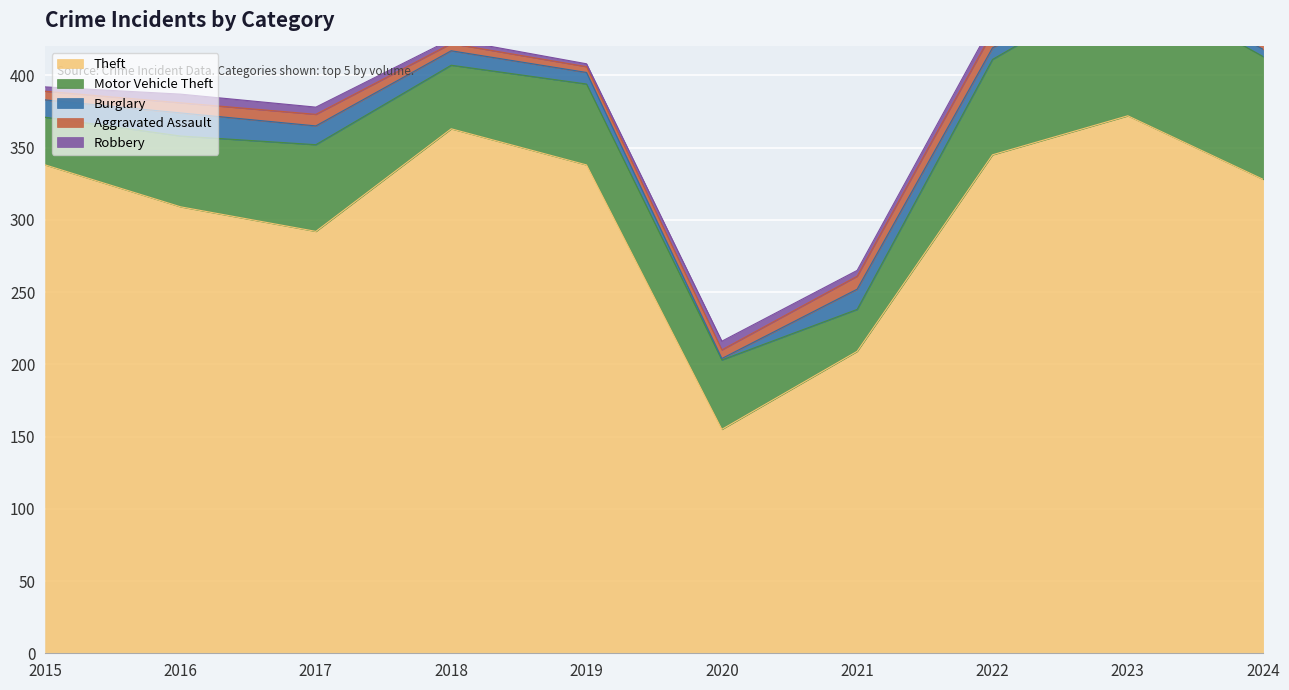

In Aggravated Assault, how many points are lower than both neighbors (excluding endpoints)?

1